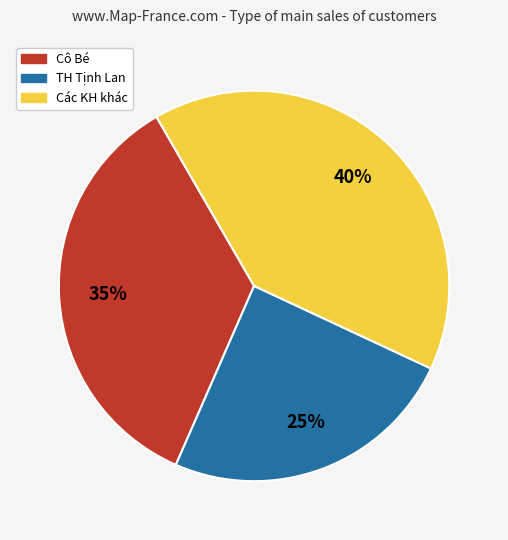

Does any single category account for the majority?

No